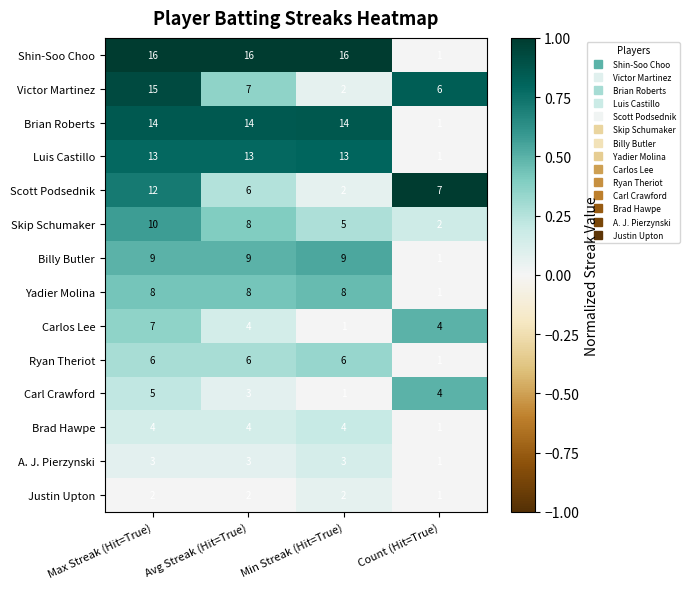

Which category has the lowest value in the Carl Crawford series?

Min Streak (Hit=True)